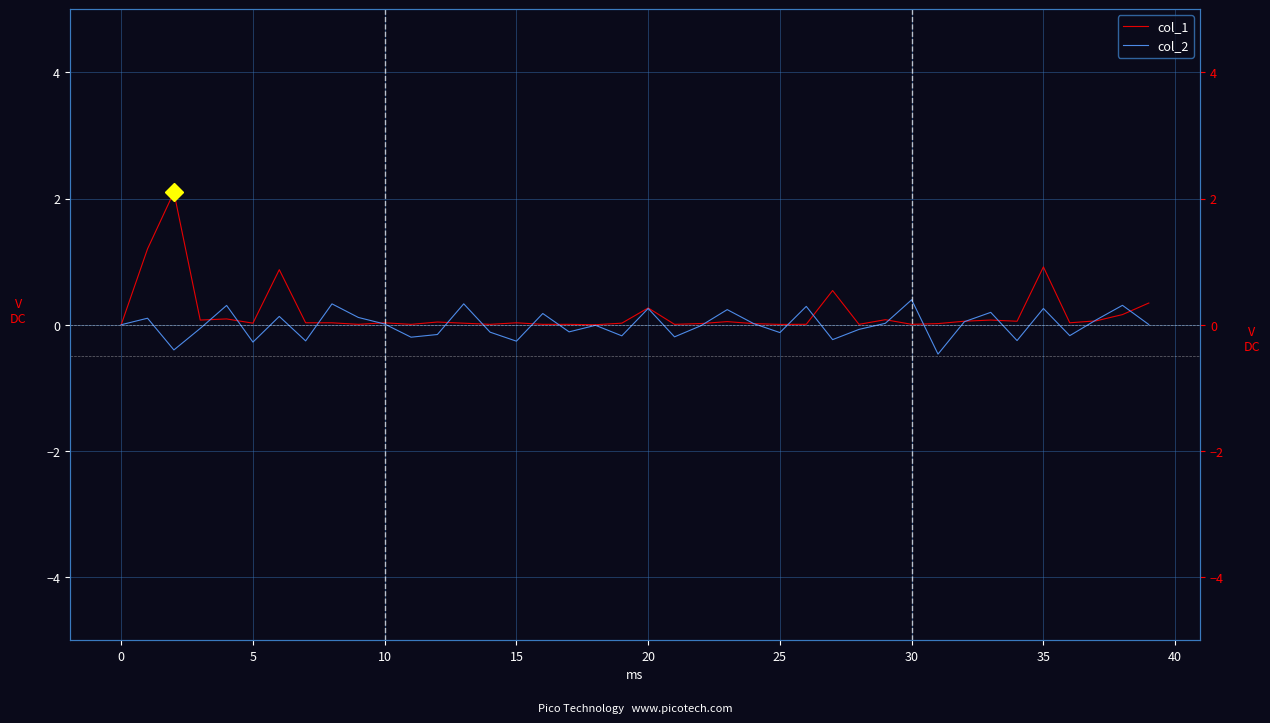

How many lines are shown in the chart?

2